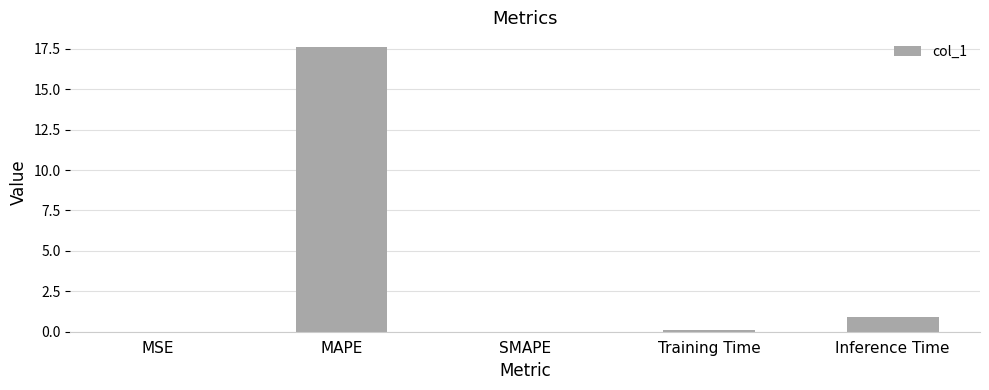

Which category has the highest value across all series?

MAPE